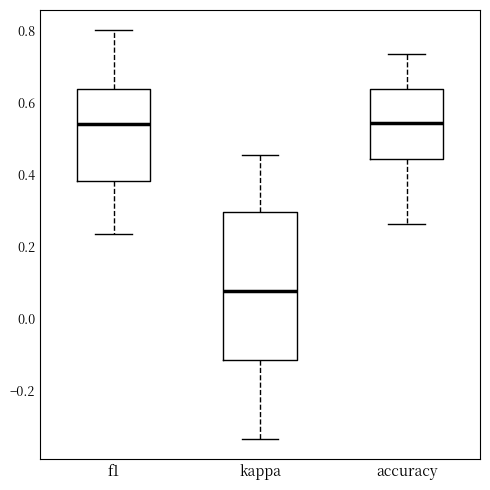

Reading left to right, read every box against the y-axis: the position of its median line, the range the box covers, and the ends of its whiskers. The values are not printed on the chart, so give them approximately, as read against the axis.

f1: median 0.54, box 0.38 to 0.64, whiskers 0.24 to 0.80
kappa: median 0.08, box -0.12 to 0.30, whiskers -0.34 to 0.46
accuracy: median 0.54, box 0.44 to 0.64, whiskers 0.26 to 0.74